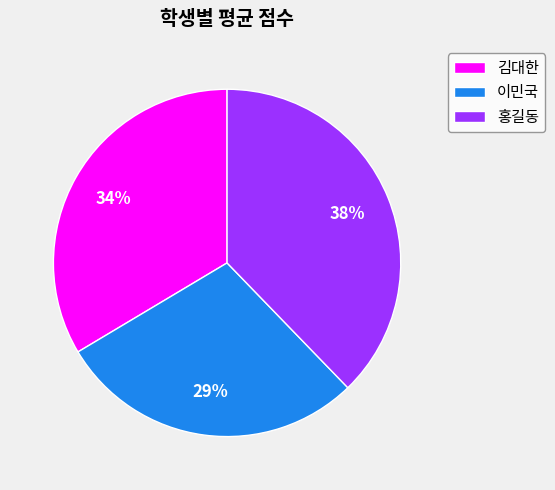

Is there any slice that represents more than half of the pie?

No